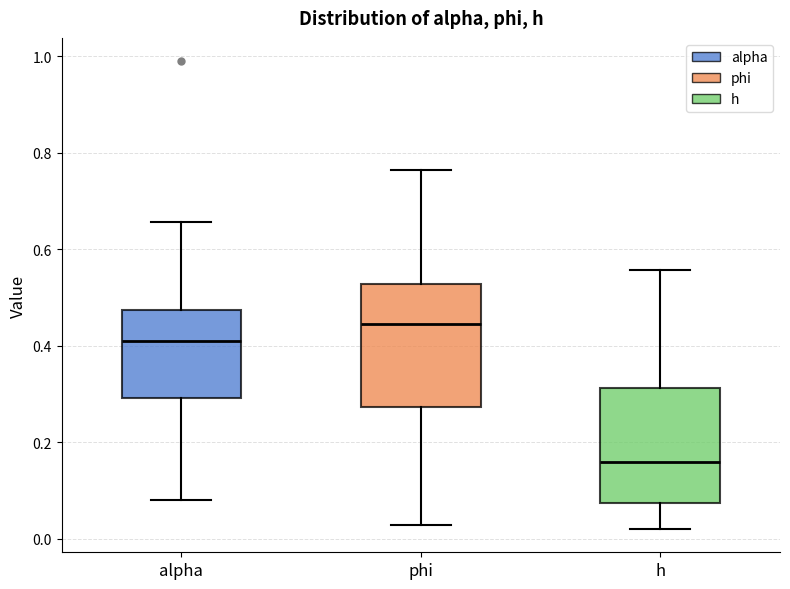

Reading left to right, transcribe this box plot: for each box, give where its median line is, the range the box spans, and where its two whiskers end, as read against the y-axis. The values are not printed on the chart, so give them approximately, as read against the axis.

alpha: median 0.40, box 0.30 to 0.48, whiskers 0.08 to 0.66
phi: median 0.44, box 0.28 to 0.52, whiskers 0.02 to 0.76
h: median 0.16, box 0.08 to 0.32, whiskers 0.02 to 0.56